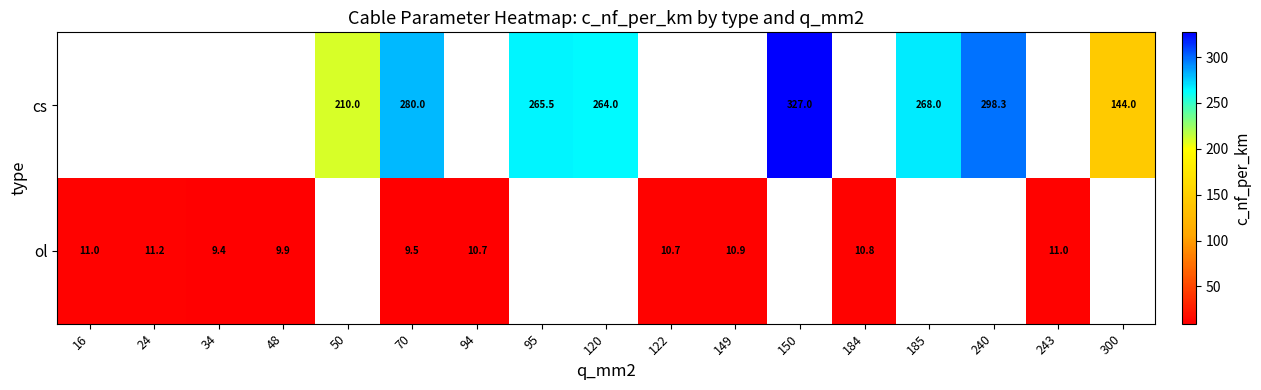

True or false: ol has a value of 19.4 at 24.

False